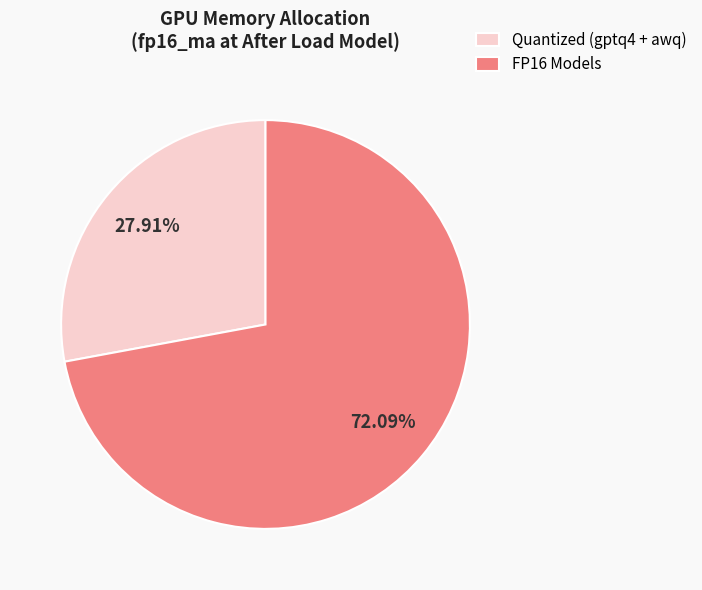

Which has a higher value, FP16 Models or Quantized (gptq4 + awq)?

FP16 Models